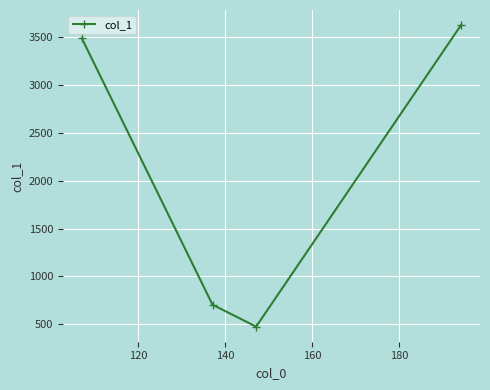

What is the average value?

2074.4